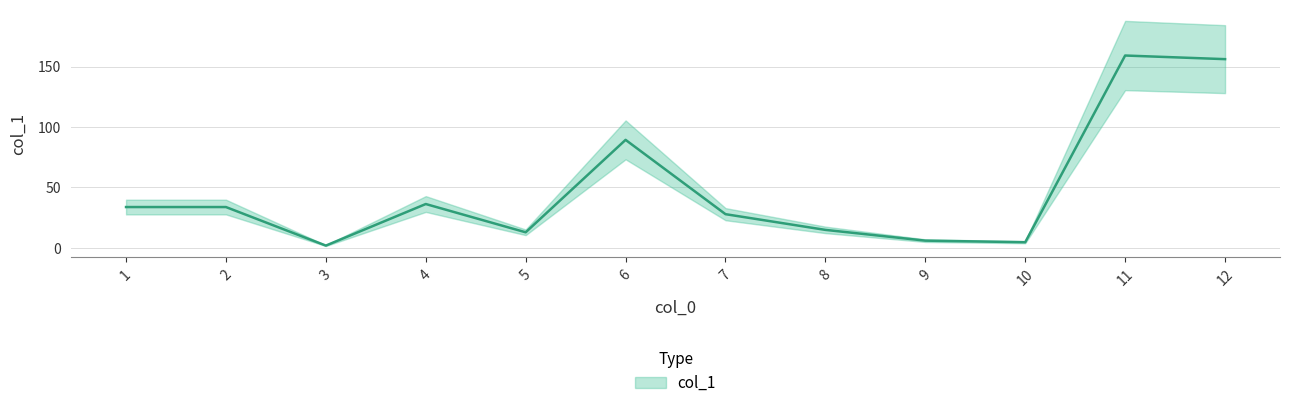

How many data points are less than 33?

6